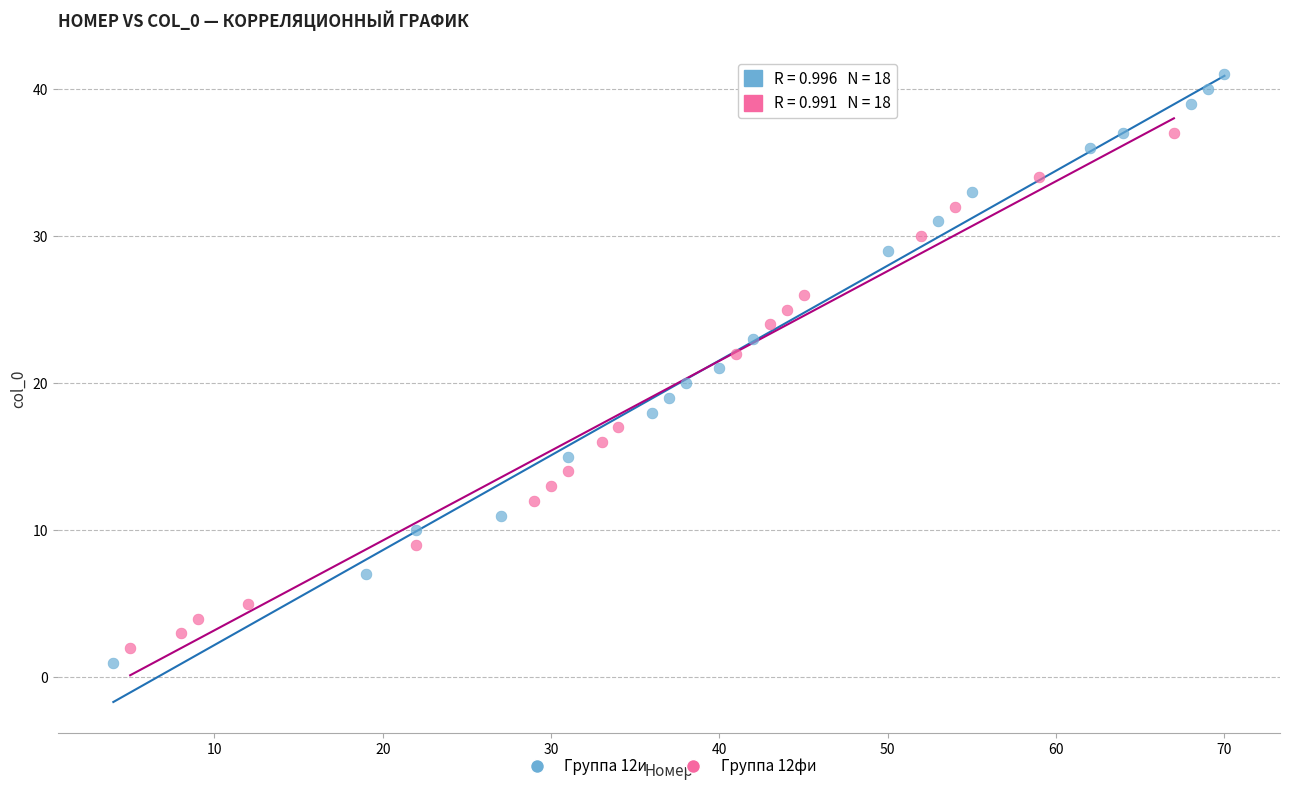

Which series contains the lowest Y value?

Группа 12и